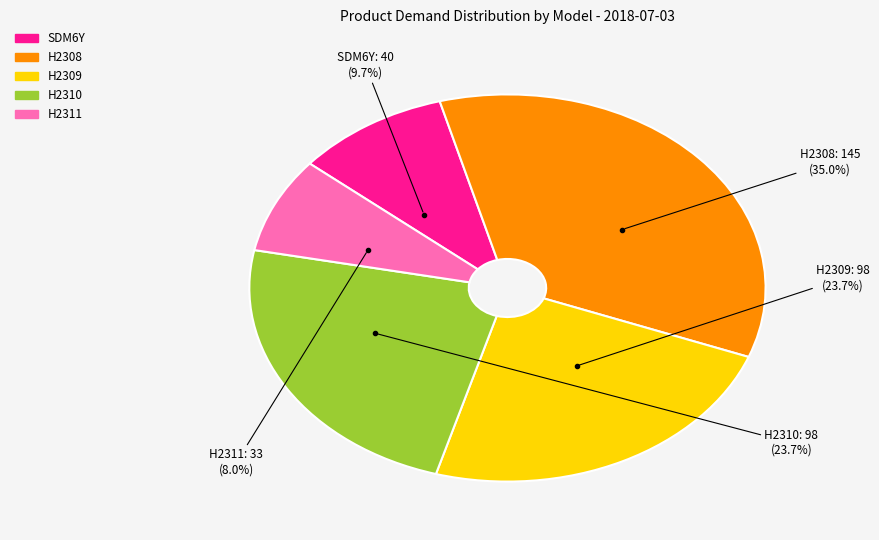

Which category has the biggest portion of the pie?

H2308